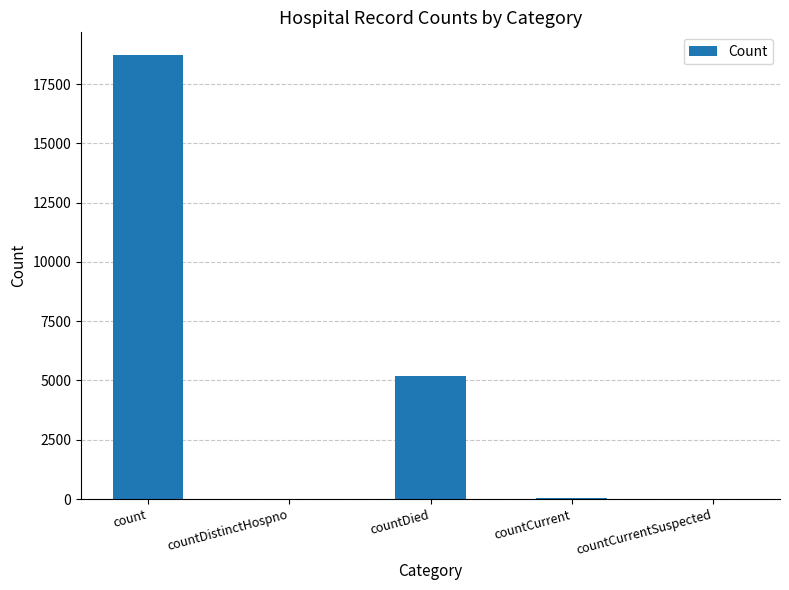

What is the ratio of the value at countDied to the value at countDistinctHospno?

236.2